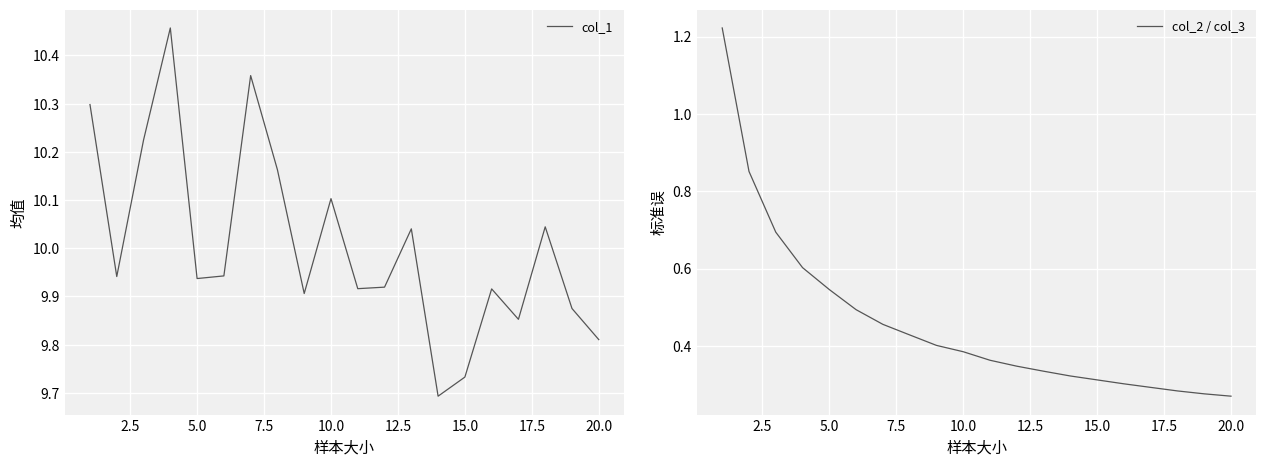

True or false: col_1 and col_2 / col_3 intersect in this chart.

False